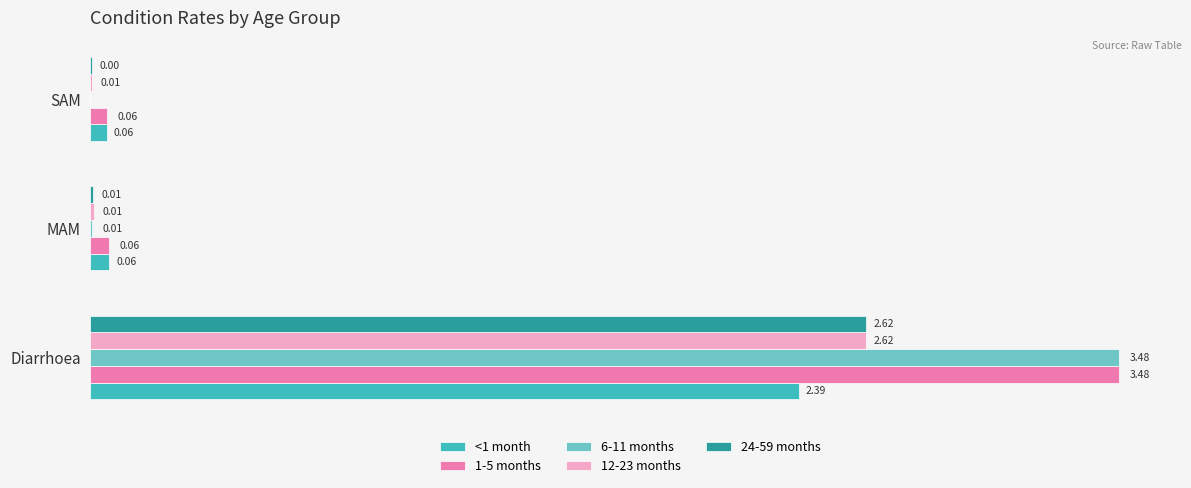

Is the value of 6-11 months at MAM greater than the value of 1-5 months at MAM?

No